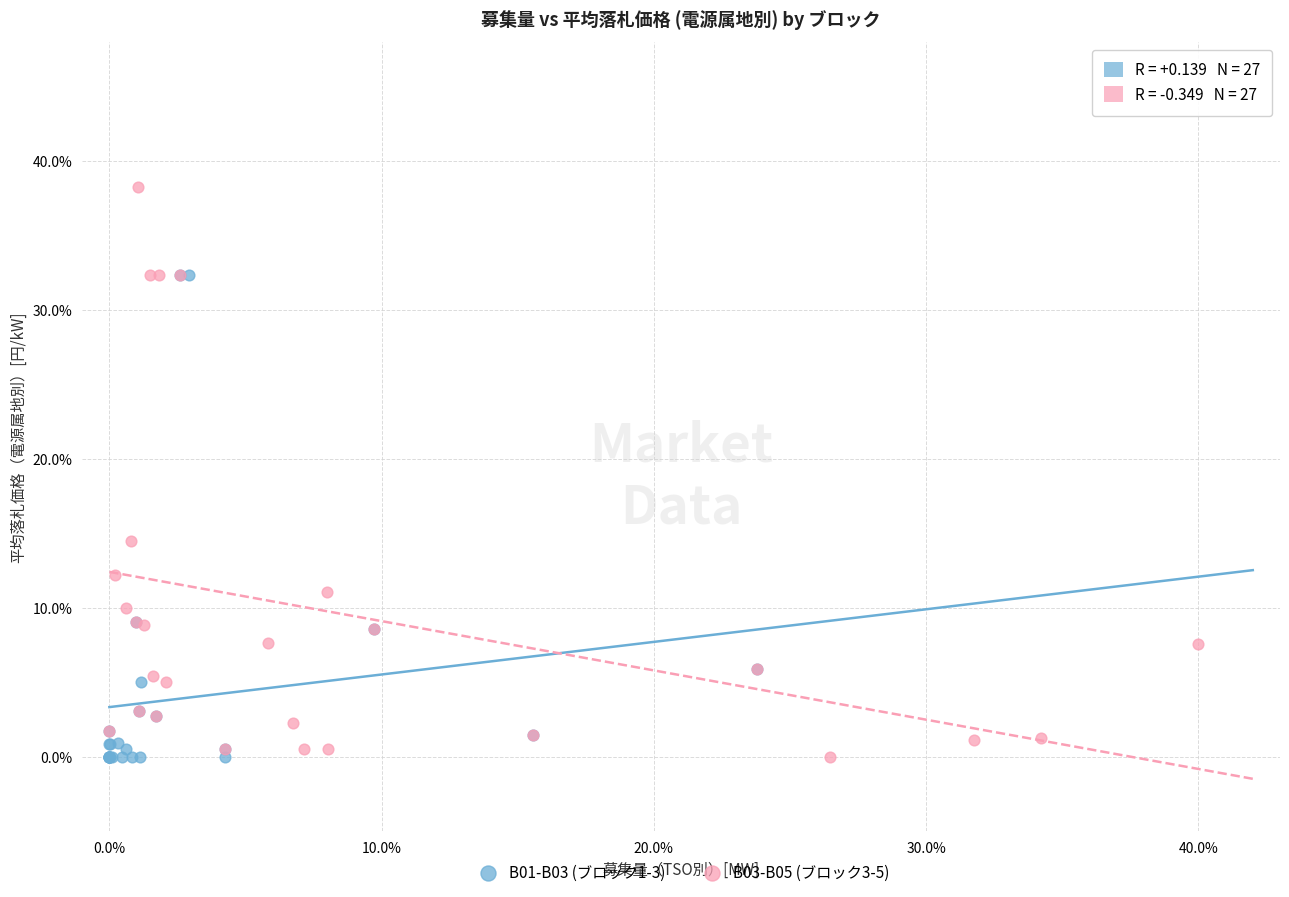

Which series contains the highest Y value?

B03-B05 (ブロック3-5)